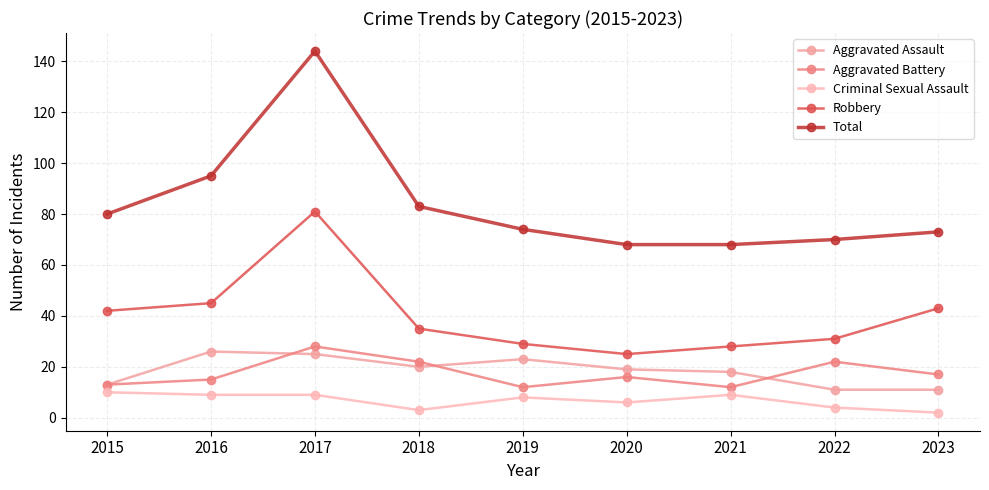

How many data points in Aggravated Assault are less than 19?

4